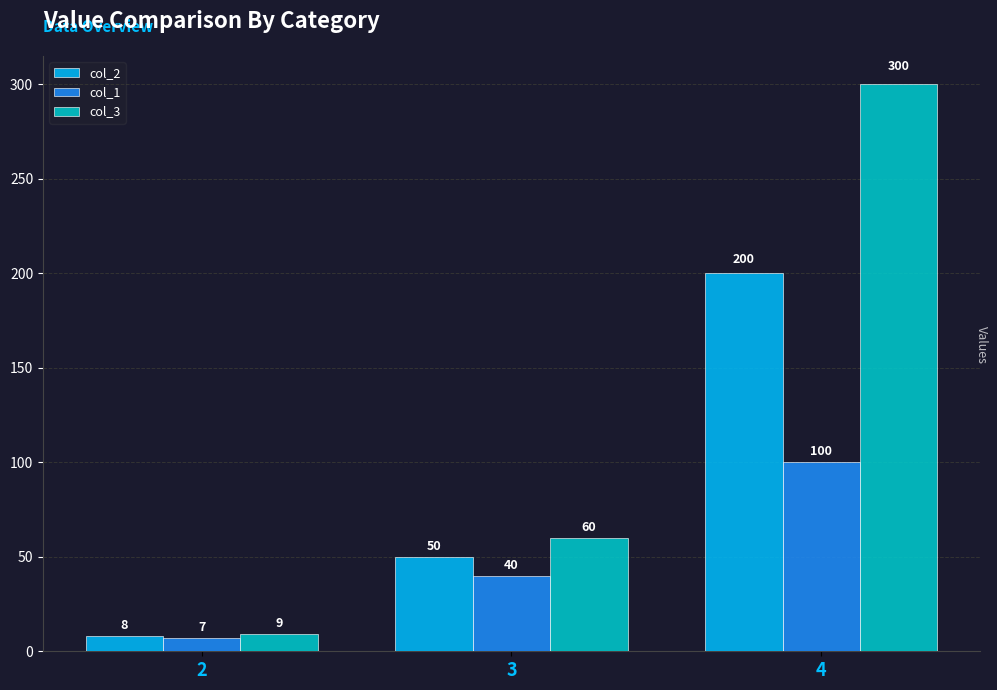

What is the difference between the second highest and minimum values in the col_1 series?

33